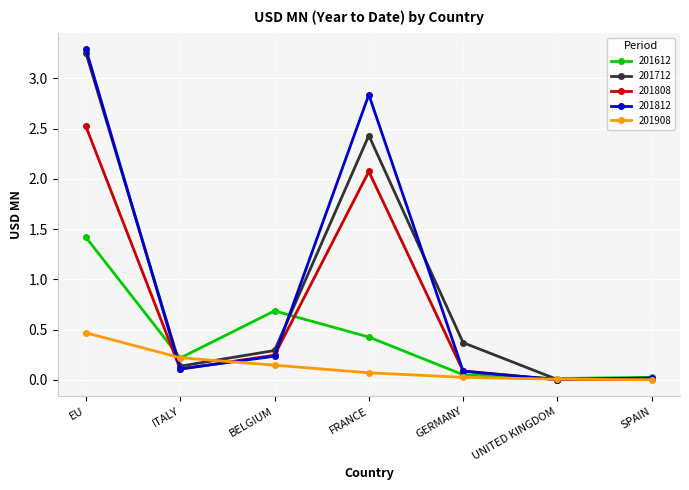

How many distinct data groups are displayed?

5